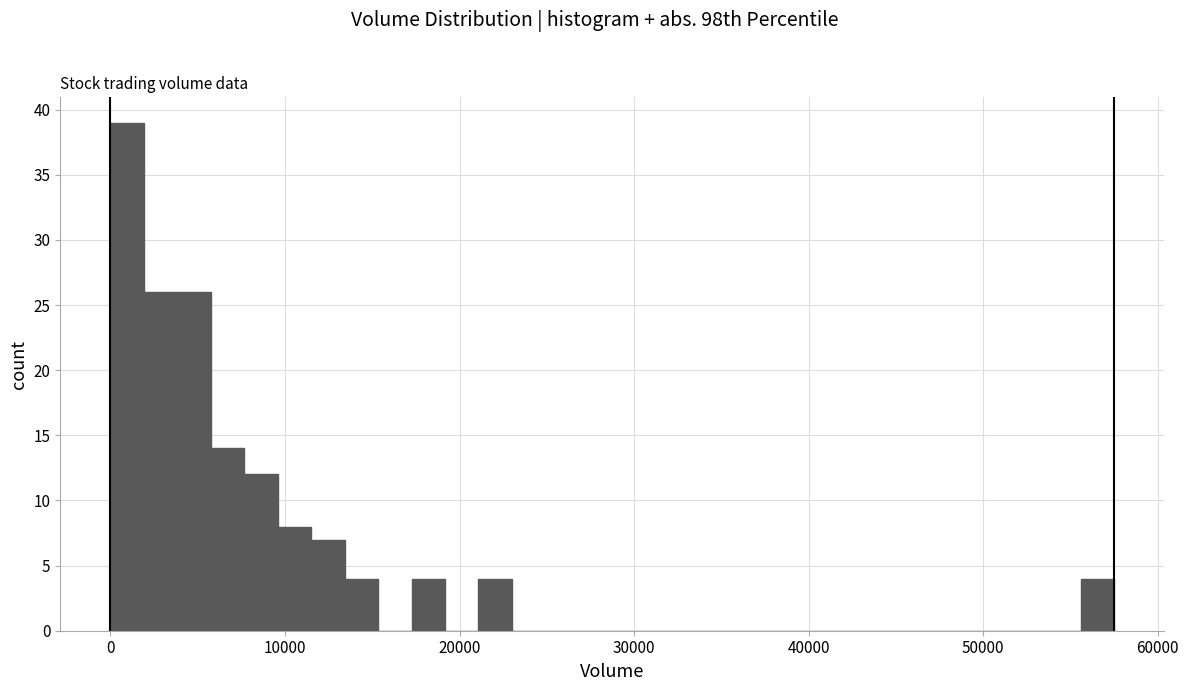

Read against the x-axis, roughly where is the centre of the tallest bar?

1000